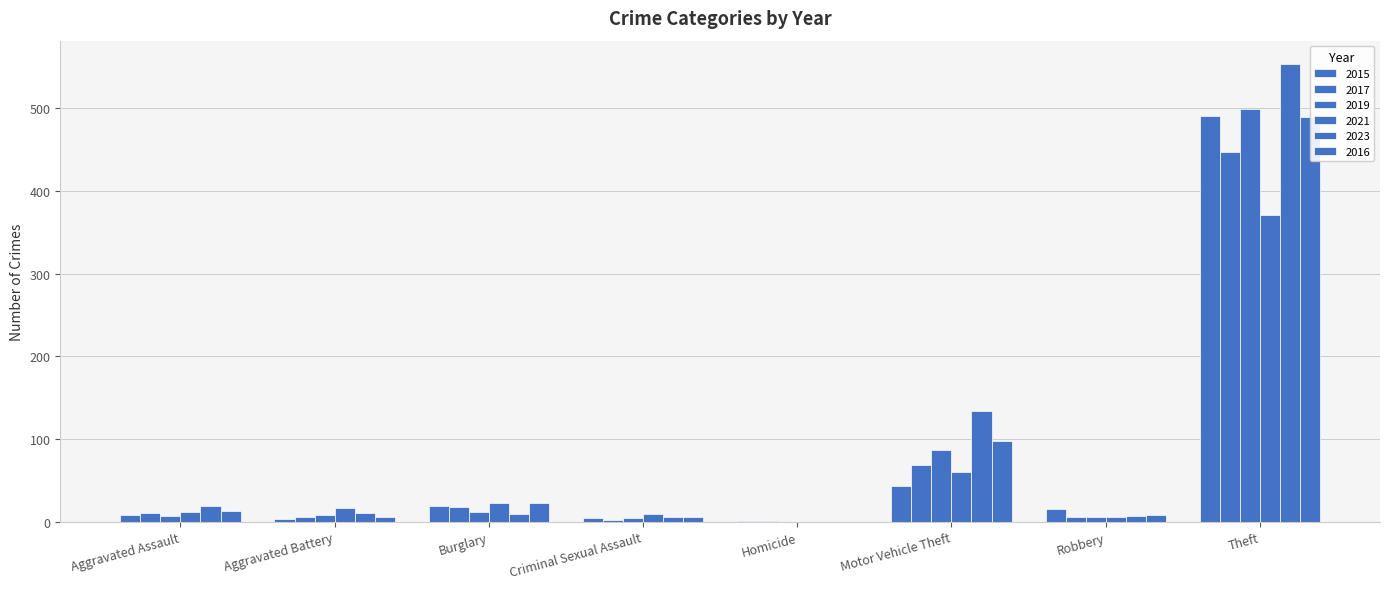

Rank the series at Theft from highest to lowest value.

2023, 2019, 2015, 2016, 2017, 2021